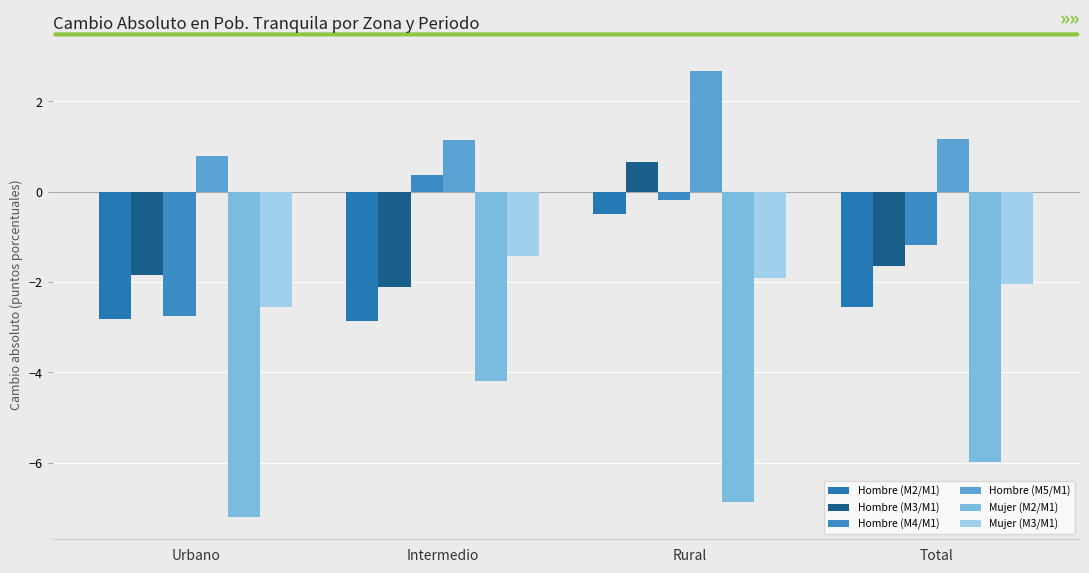

Between Rural and Total, which series saw the biggest shift?

Hombre (M3/M1)